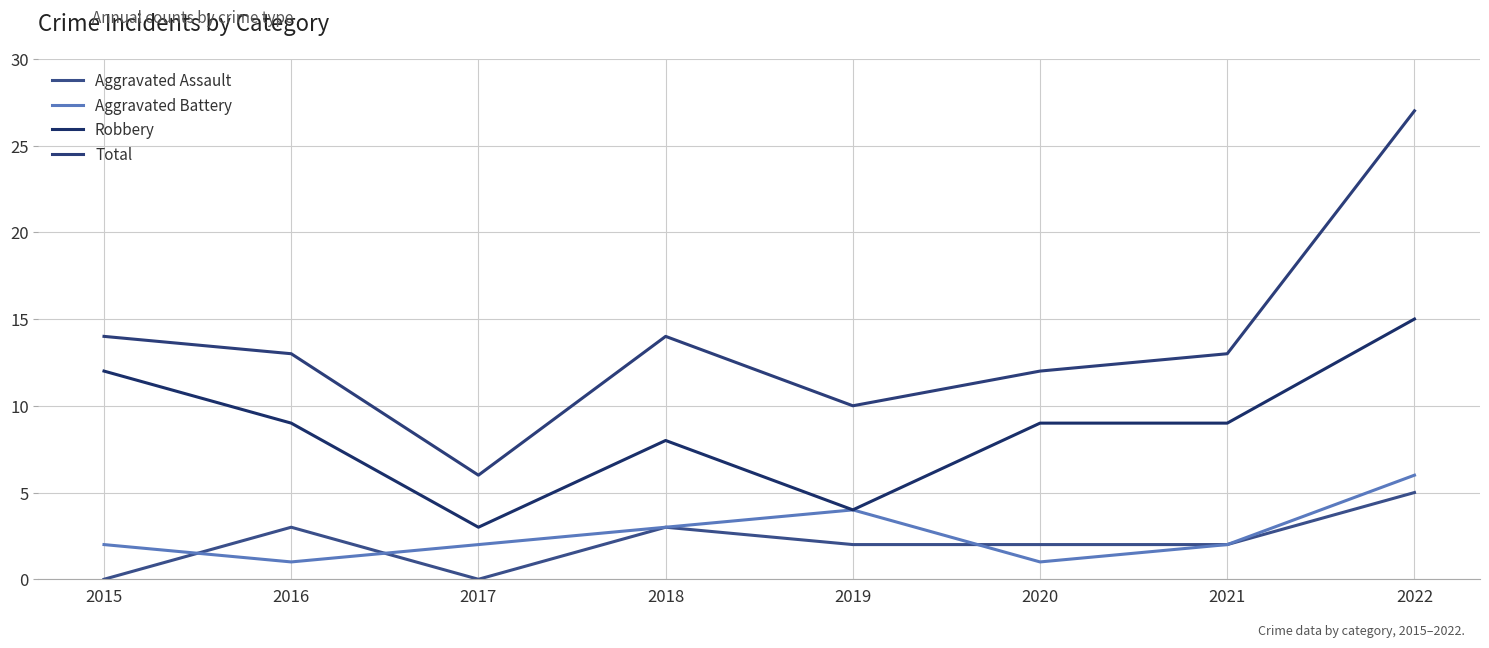

How many categories are shown in the chart?

8